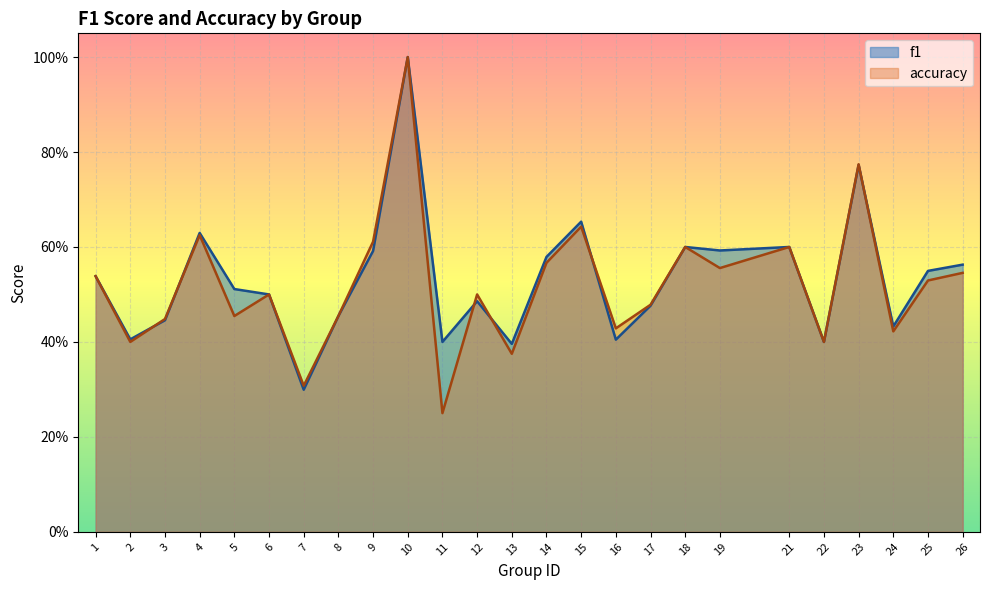

Which label corresponds to the smallest value in the chart?

11